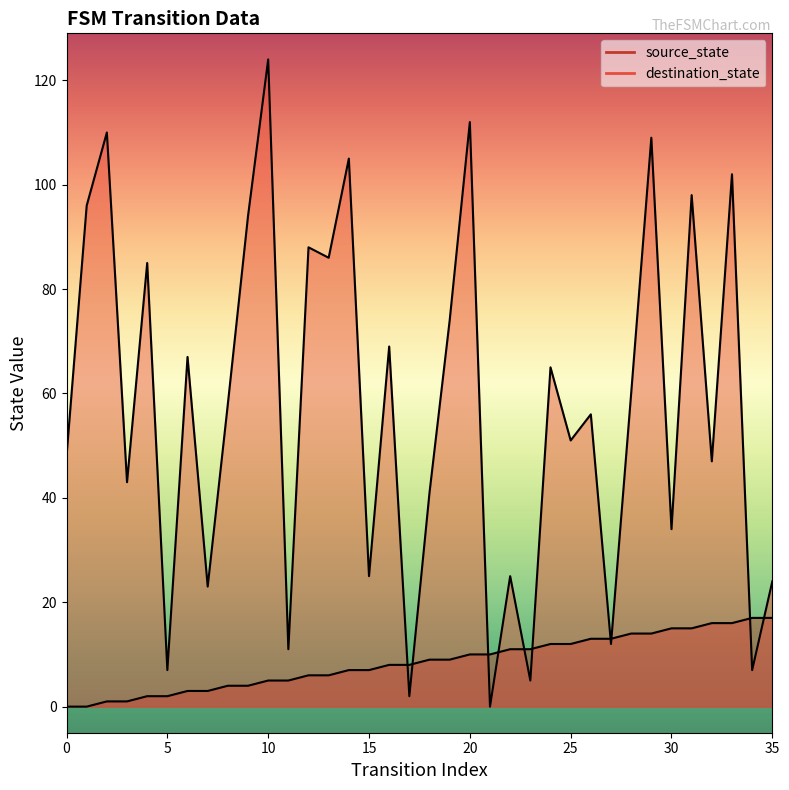

Where do destination_state and source_state first cross each other?

16 and 17